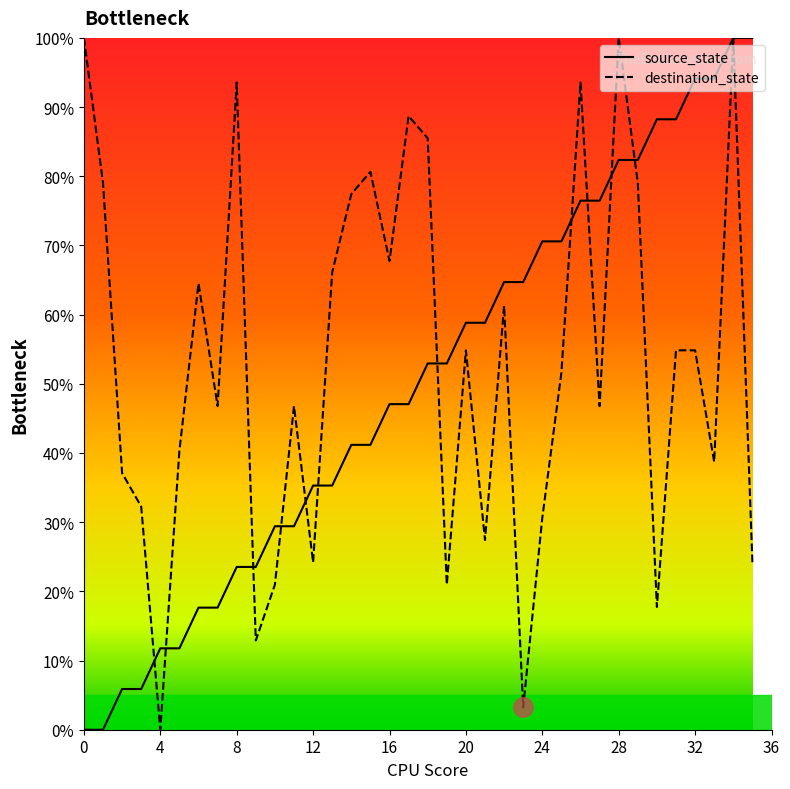

How many times do source_state and destination_state cross each other?

11